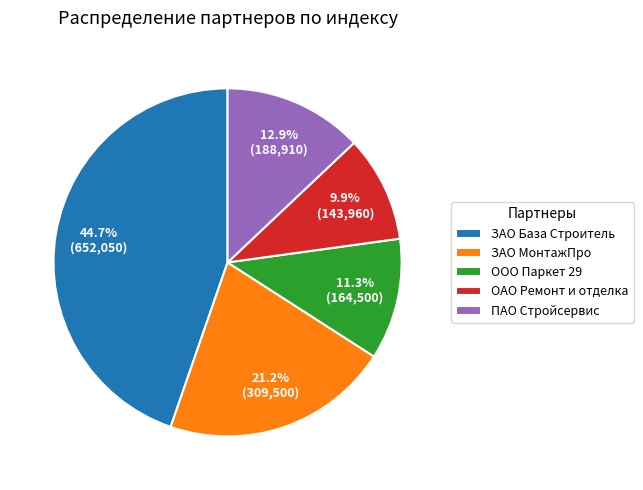

To the nearest percent, what is the combined percentage of ООО Паркет 29 and ПАО Стройсервис?

24%